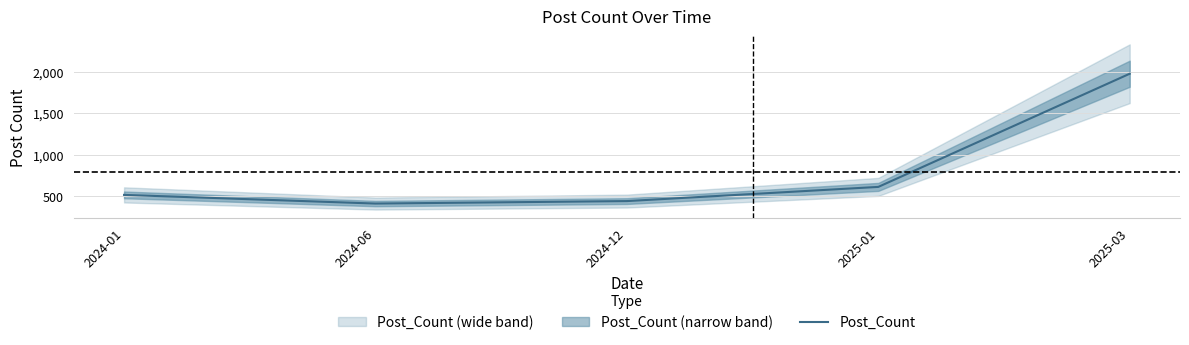

What is the label of the 5th point from the right?

2024-01